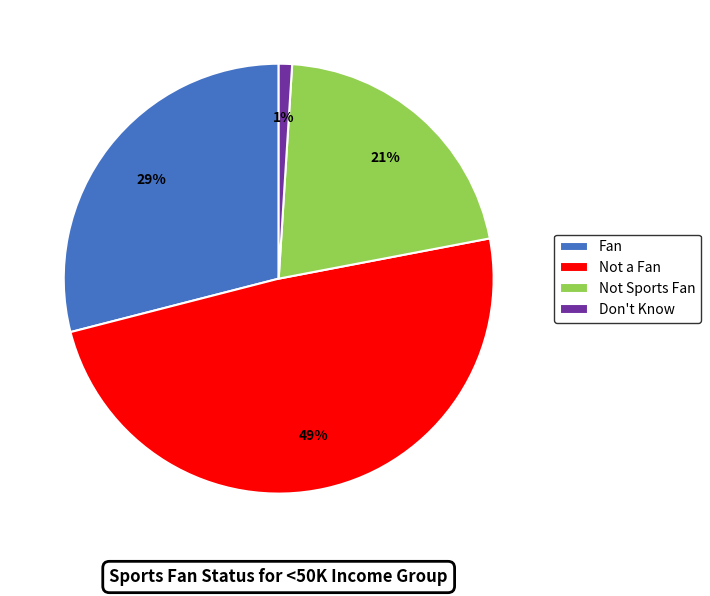

Which slice is the smallest?

Don't Know